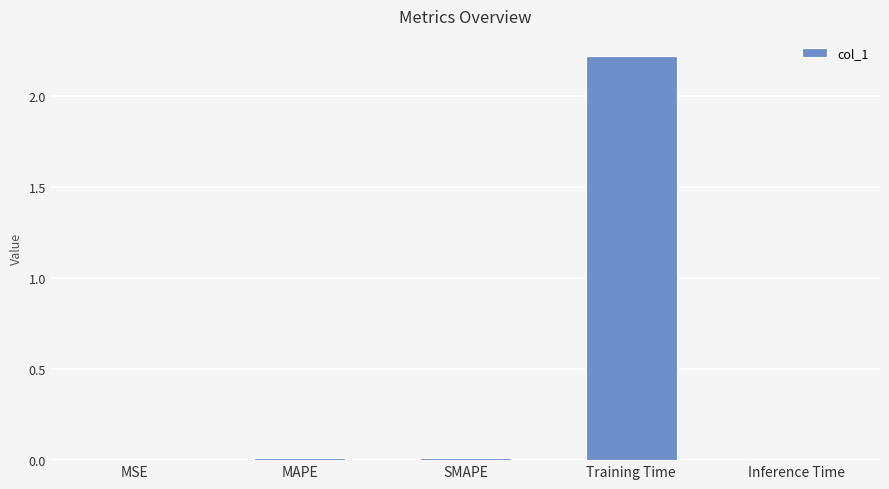

What is the average value?

0.5